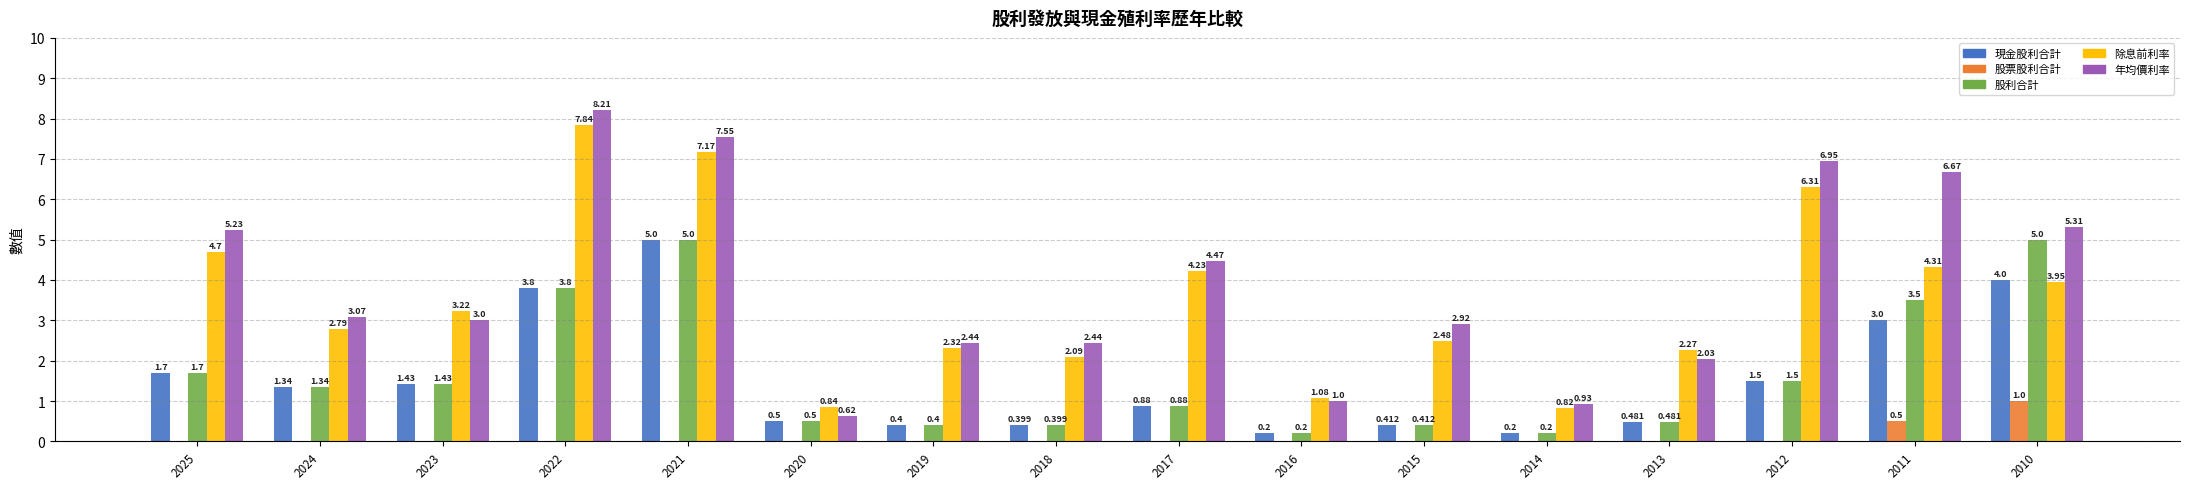

How many series are shown in this chart?

5